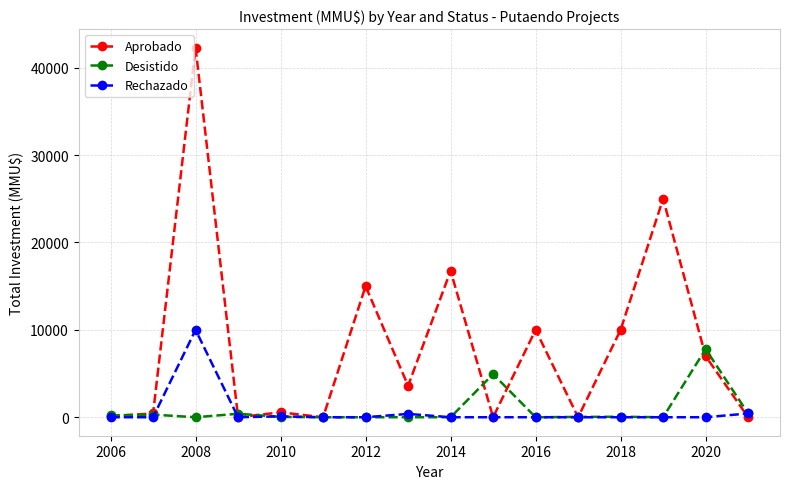

Which series ends up on top after the final intersection of Aprobado and Desistido?

Desistido